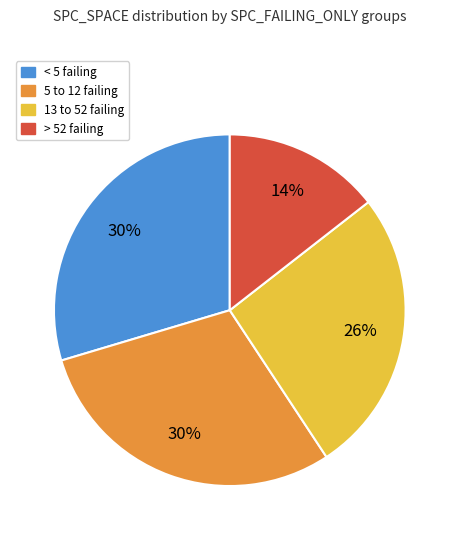

To the nearest percent, what is the average slice percentage?

25%